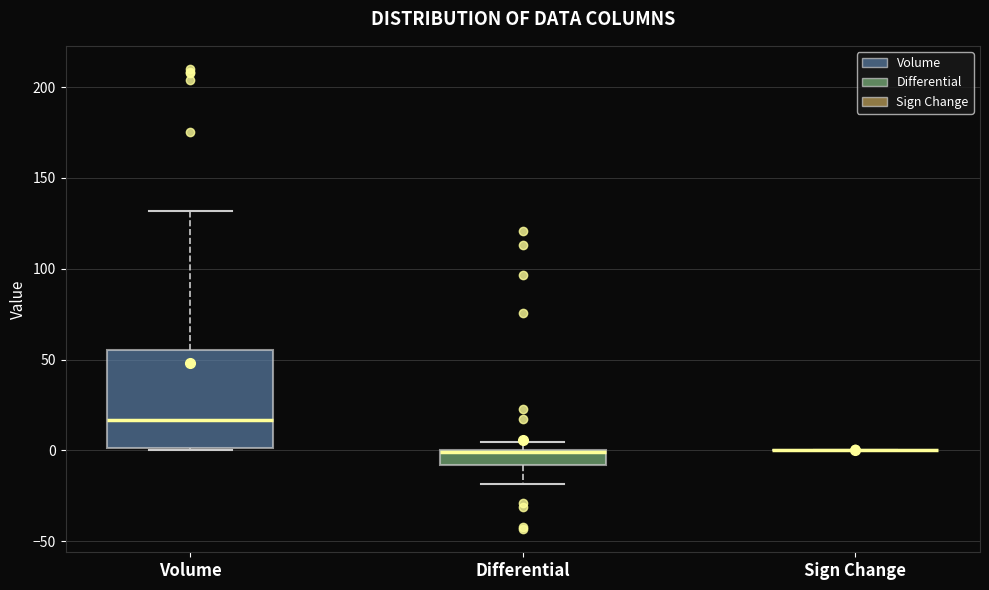

Reading left to right, transcribe this box plot: for each box, give where its median line is, the range the box spans, and where its two whiskers end, as read against the y-axis. The values are not printed on the chart, so give them approximately, as read against the axis.

Volume: median 15, box 0 to 55, whiskers 0 to 130
Differential: median 0 (drawn on the box's upper edge), box -10 to 0, whiskers -20 to 5
Sign Change: box collapsed to a line at 0, whiskers 0 to 0